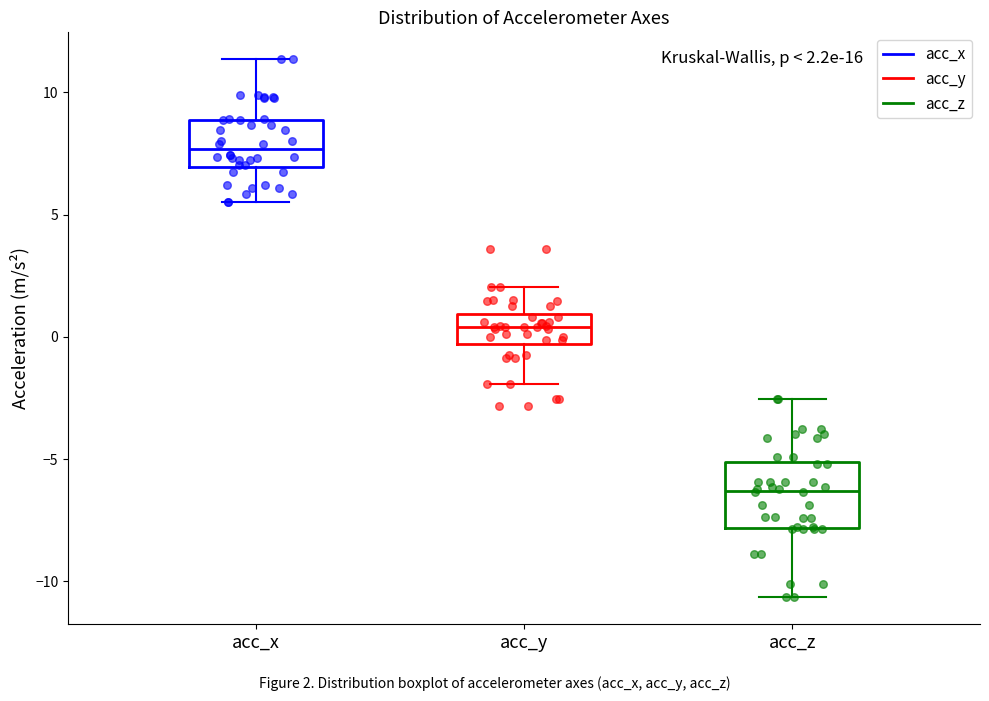

Which box is the tallest, from its lower edge to its upper edge?

acc_z